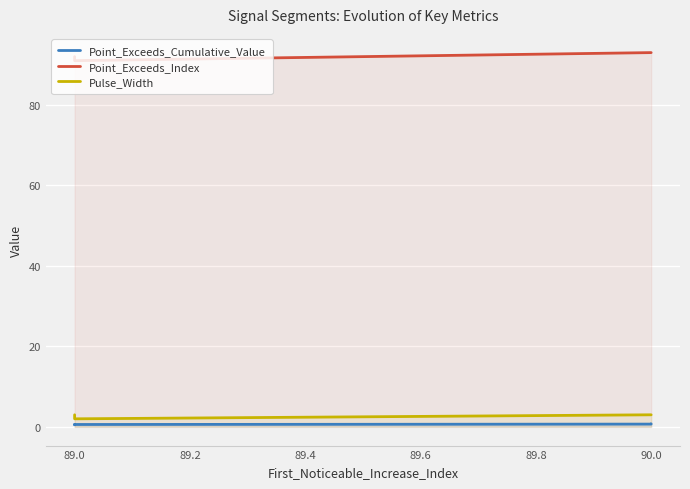

Where is the first local minimum for Point_Exceeds_Cumulative_Value?

89.0